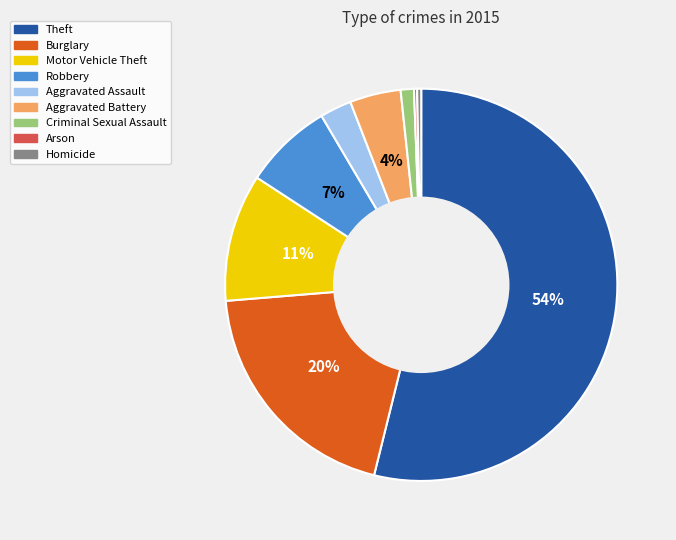

What is the majority slice?

Theft